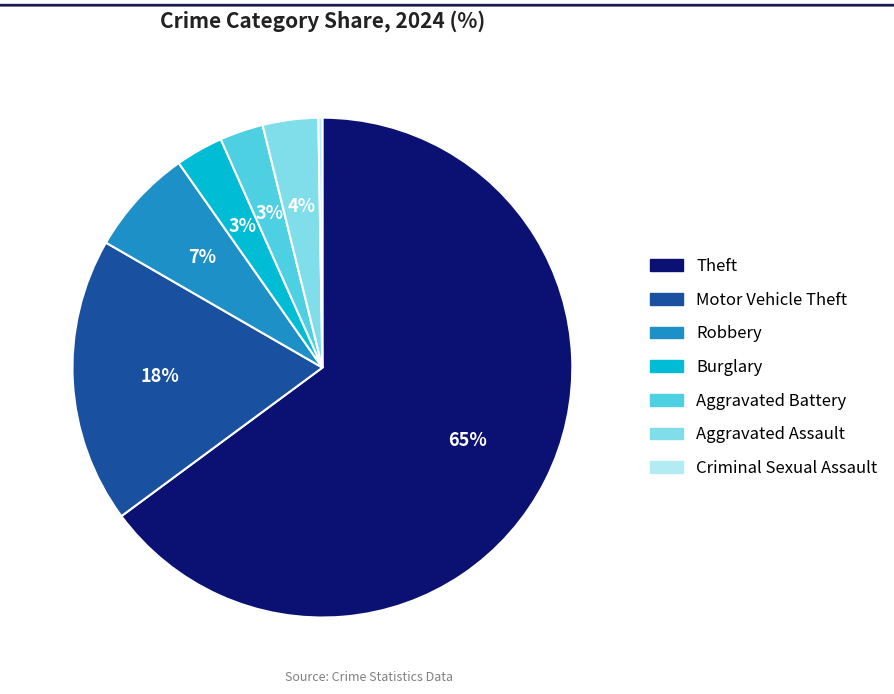

To the nearest percent, what is the difference between the largest and smallest slice percentages?

65%